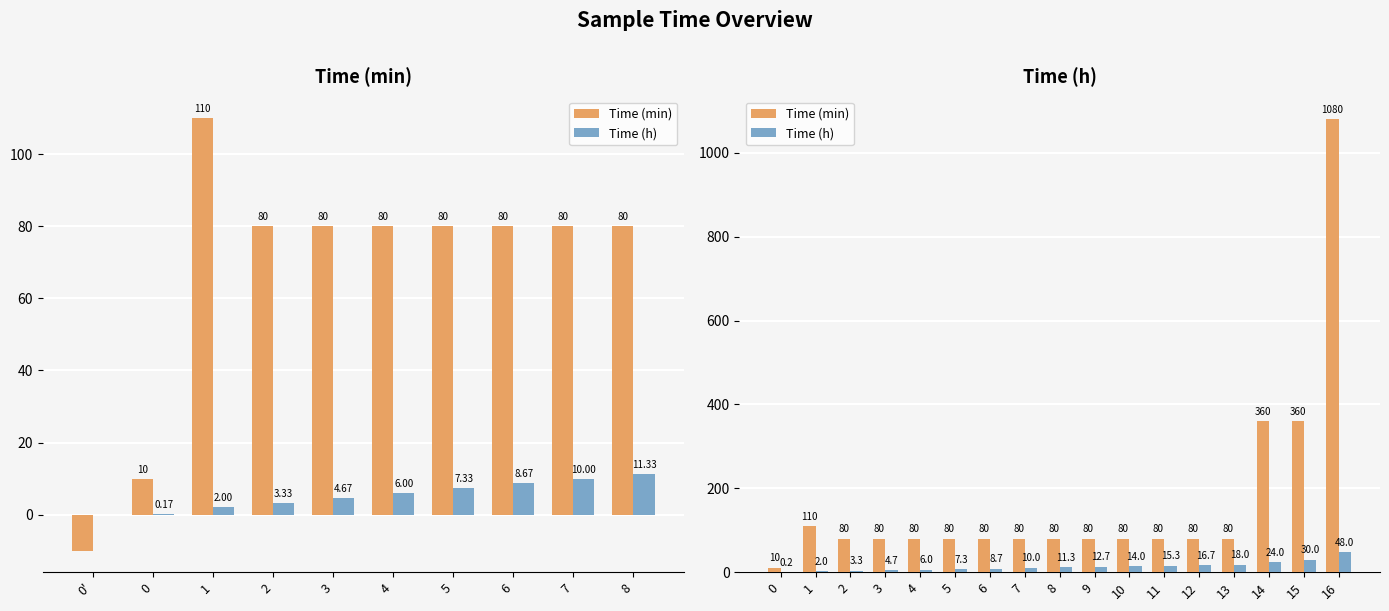

Rank the series at 14 from lowest to highest value.

Time (h), Time (min)